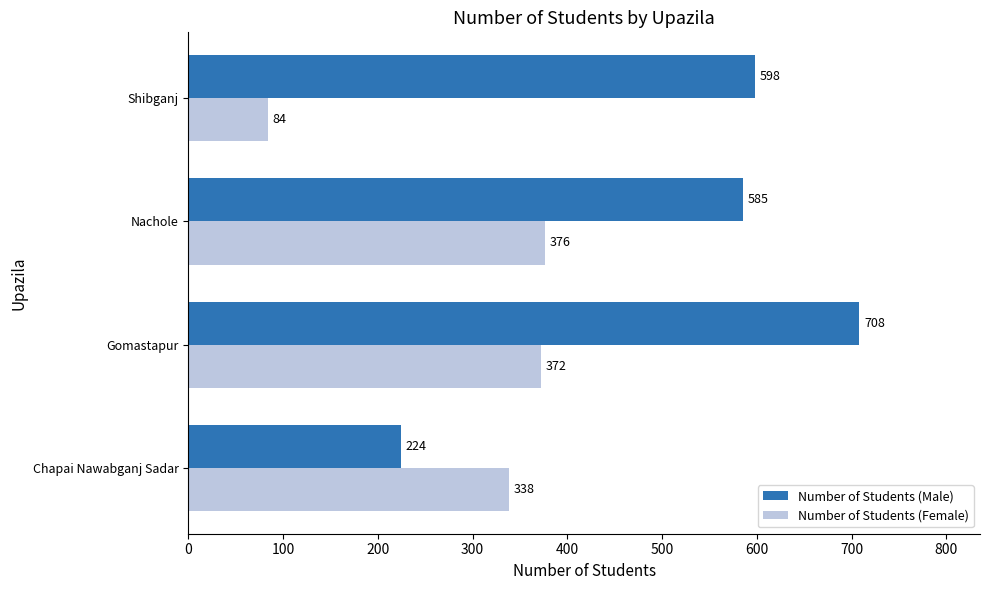

What is the lowest value of the Number of Students (Male) series?

224